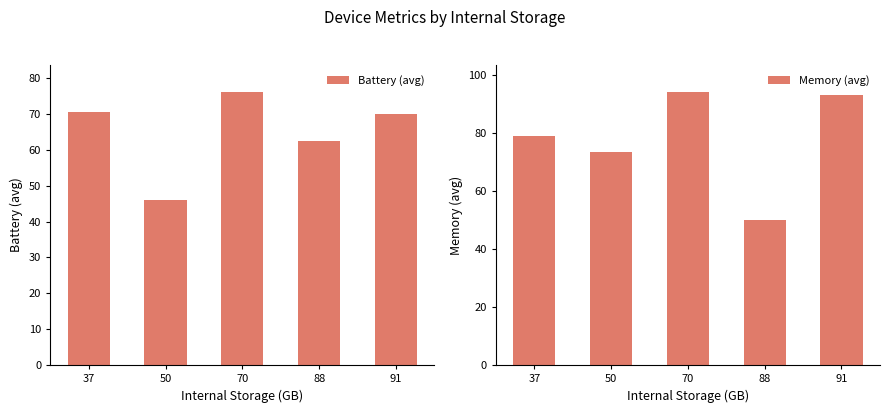

True or false: Memory (avg) has a value of 31.0 at 50.

False